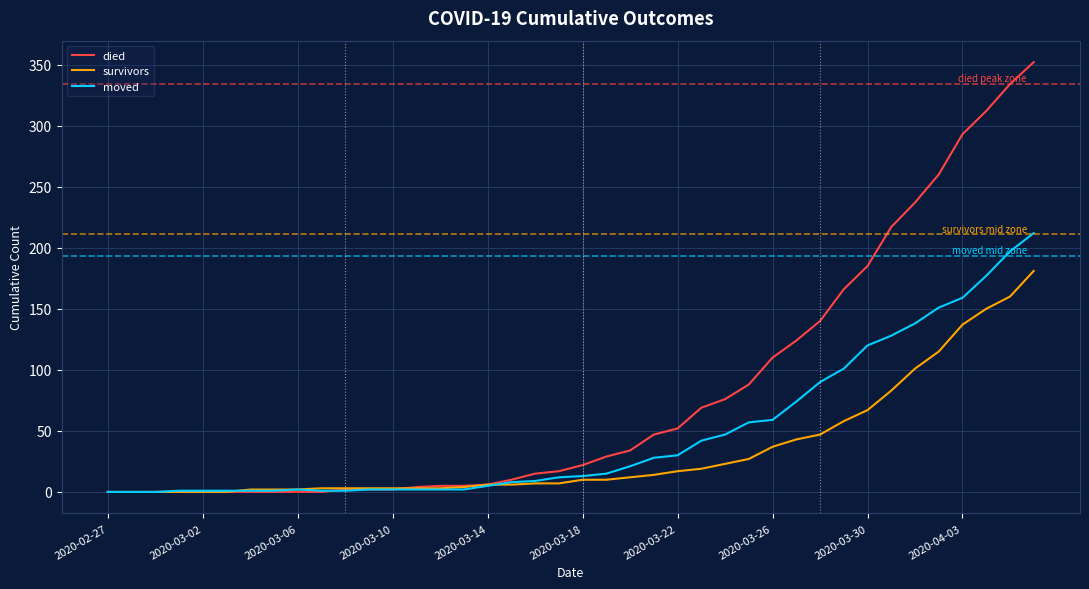

What is the highest value of the moved series?

212